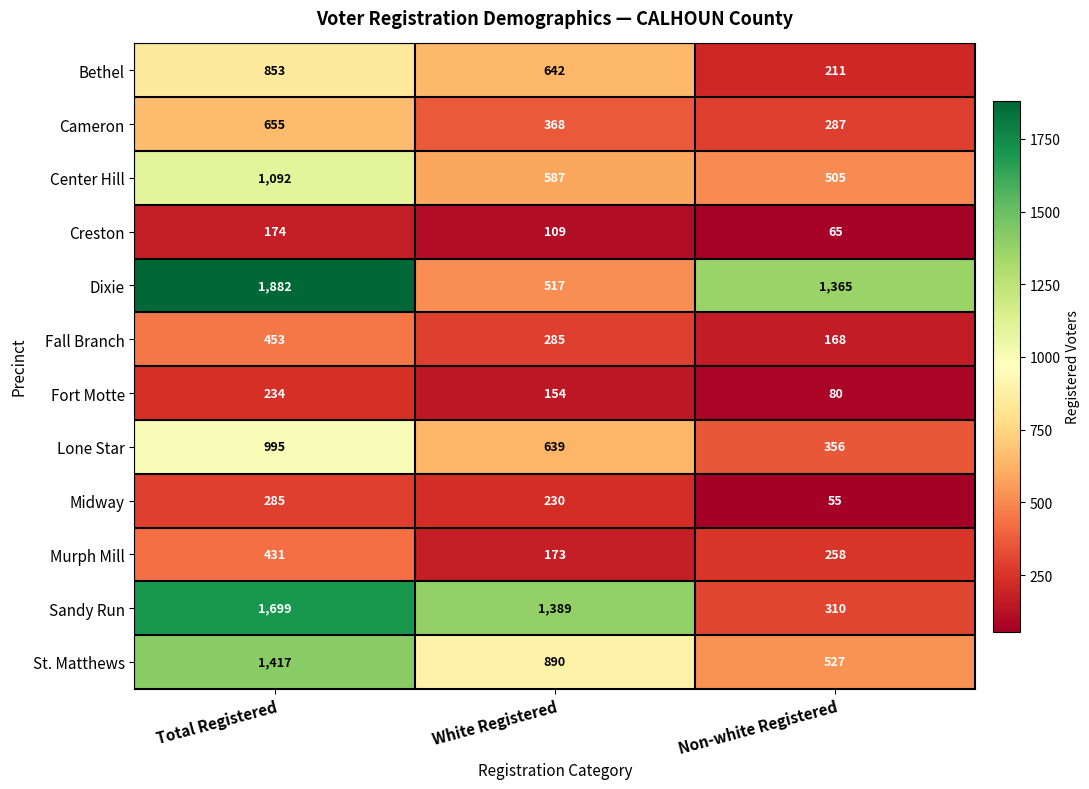

List the series in order of their peak value, highest first.

Dixie, Sandy Run, St. Matthews, Center Hill, Lone Star, Bethel, Cameron, Fall Branch, Murph Mill, Midway, Fort Motte, Creston